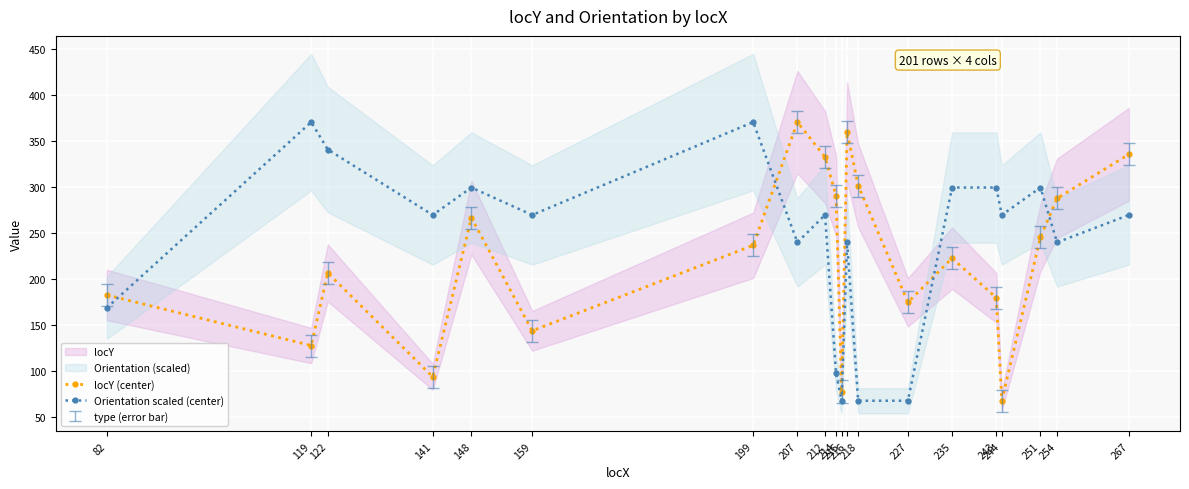

Reading left to right, extract all data points from this chart.

locY (center): 183.0	128.0	207.0	94.0	267.0	144.0	237.0	371.0	333.0	291.0	78.0	360.0	302.0	175.0	223.0	180.0	68.0	246.0	288.0	336.0
Orientation scaled (center): 169.0	371.0	341.2	270.0	299.8	270.0	371.0	240.2	270.0	97.8	68.0	240.2	68.0	68.0	299.8	299.8	270.0	299.8	240.2	270.0